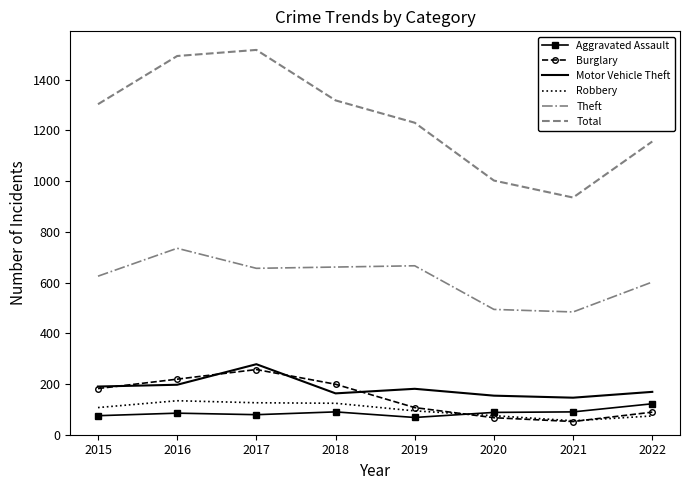

What is the average value of the Motor Vehicle Theft series?

185